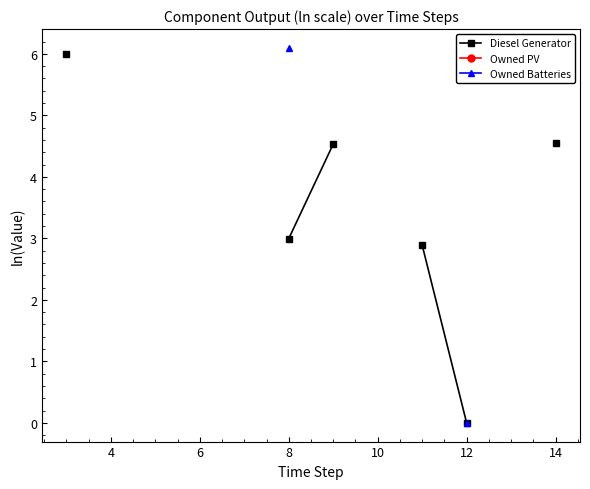

Between 6 and 8, which is larger?

8